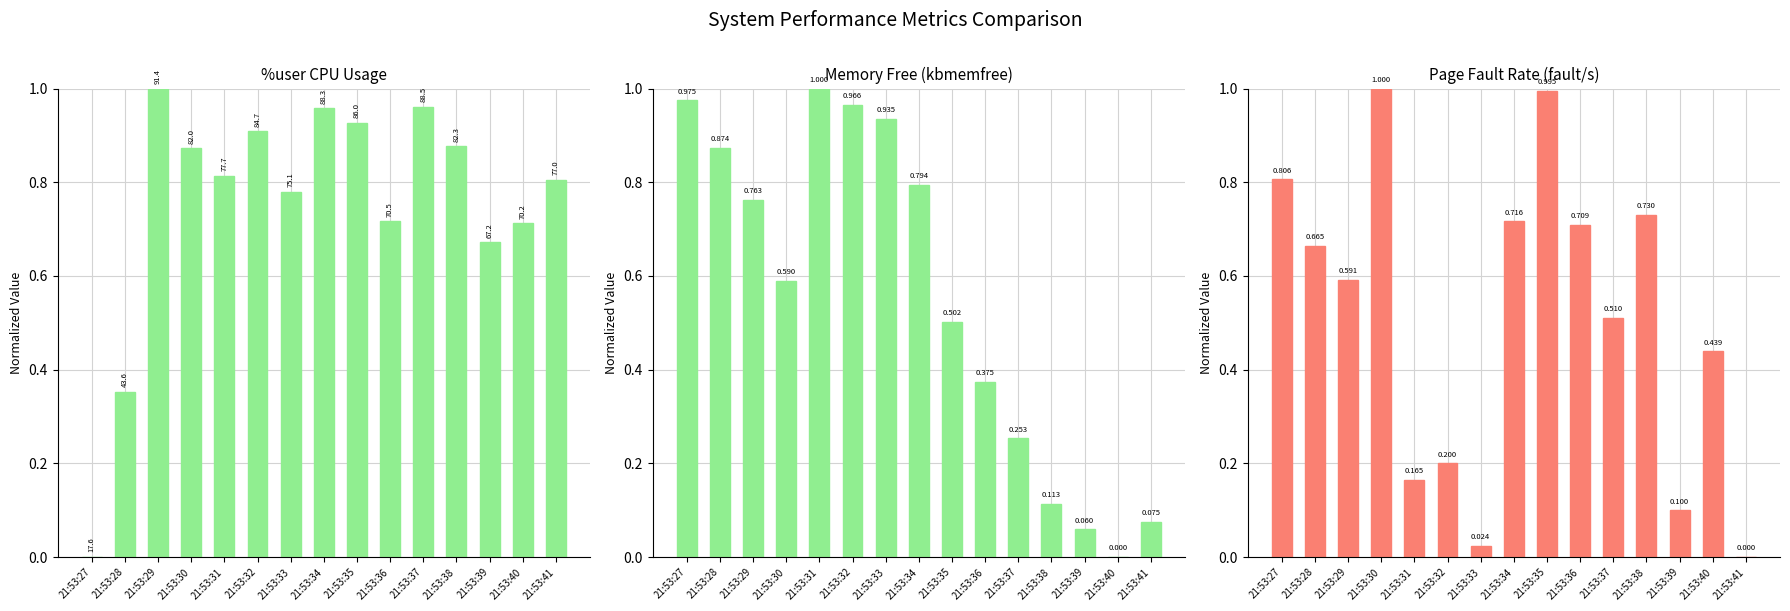

Reading right to left, list all the values displayed in this chart.

%user: 21:53:41=0.8	21:53:40=0.7	21:53:39=0.7	21:53:38=0.9	21:53:37=1.0	21:53:36=0.7	21:53:35=0.9	21:53:34=1.0	21:53:33=0.8	21:53:32=0.9	21:53:31=0.8	21:53:30=0.9	21:53:29=1.0	21:53:28=0.4	21:53:27=0.0
kbmemfree: 21:53:41=0.1	21:53:40=0.0	21:53:39=0.1	21:53:38=0.1	21:53:37=0.3	21:53:36=0.4	21:53:35=0.5	21:53:34=0.8	21:53:33=0.9	21:53:32=1.0	21:53:31=1.0	21:53:30=0.6	21:53:29=0.8	21:53:28=0.9	21:53:27=1.0
fault/s: 21:53:41=0.0	21:53:40=0.4	21:53:39=0.1	21:53:38=0.7	21:53:37=0.5	21:53:36=0.7	21:53:35=1.0	21:53:34=0.7	21:53:33=0.0	21:53:32=0.2	21:53:31=0.2	21:53:30=1.0	21:53:29=0.6	21:53:28=0.7	21:53:27=0.8